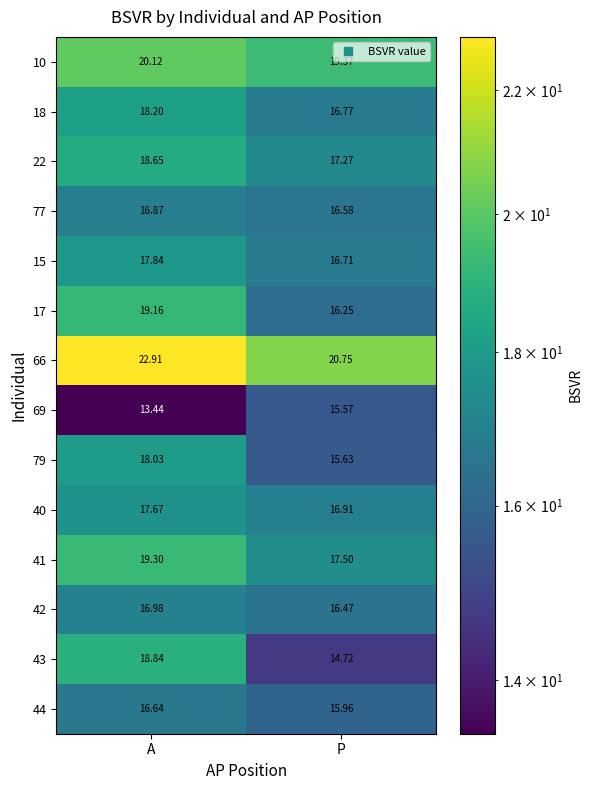

Which series changed the most between A and P?

43